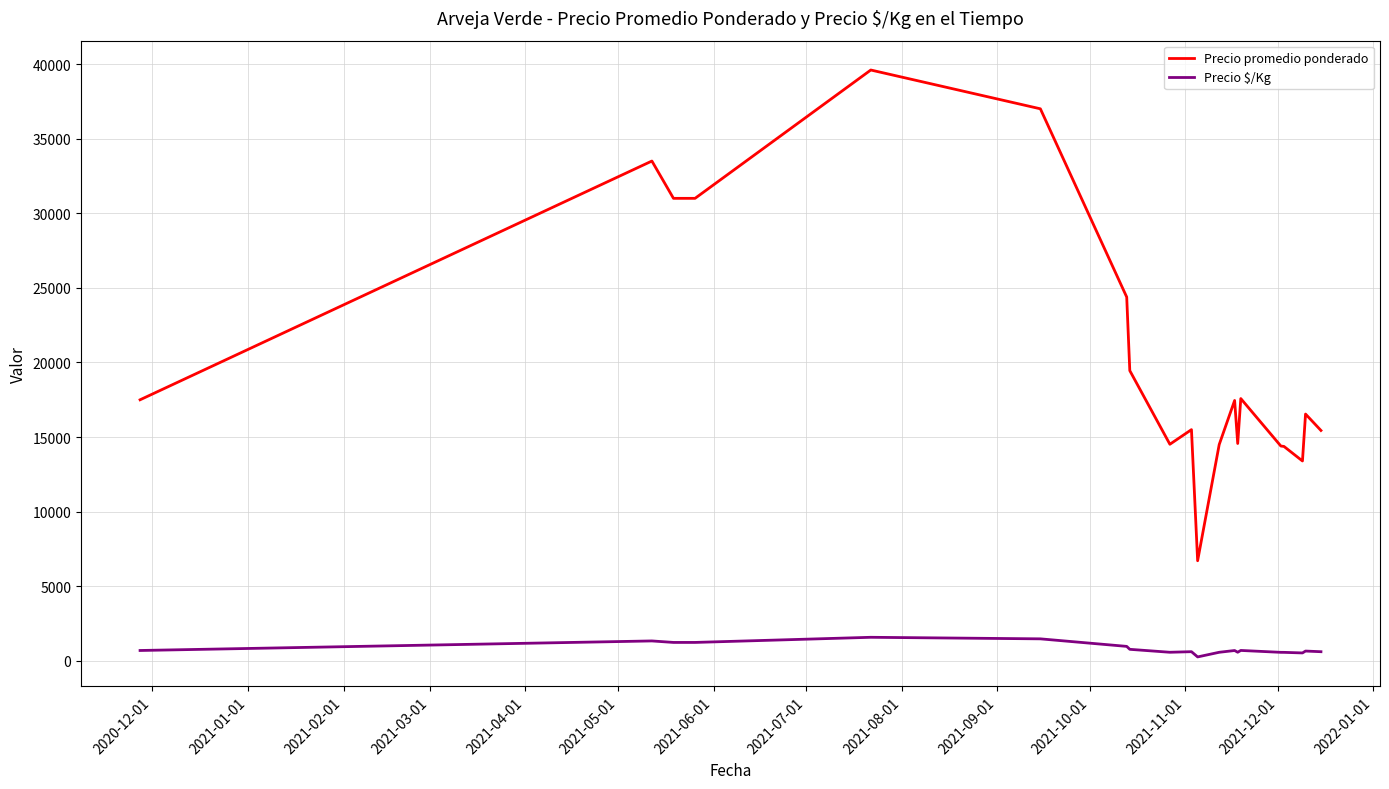

Which series has the largest total across all categories?

Precio promedio ponderado